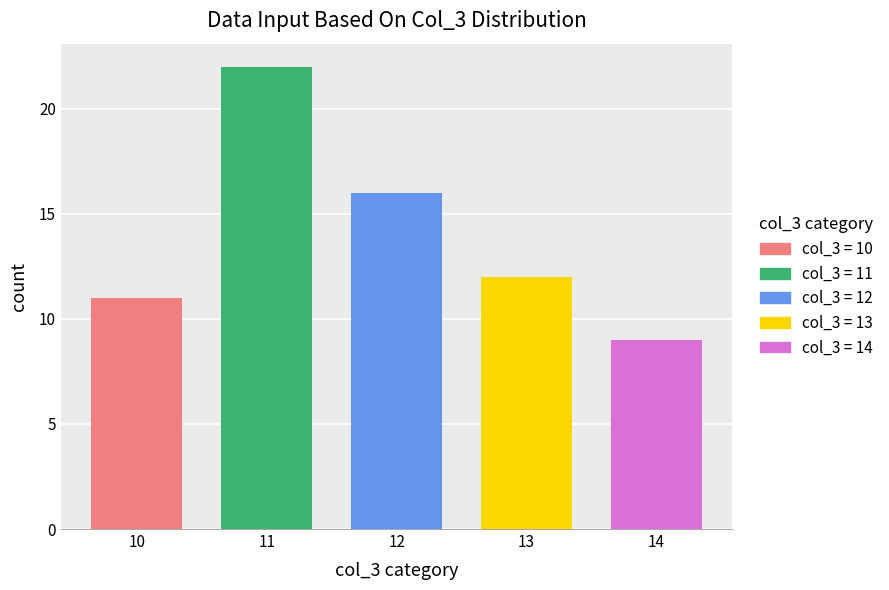

What value does the data have at 13, to the nearest 5?

10